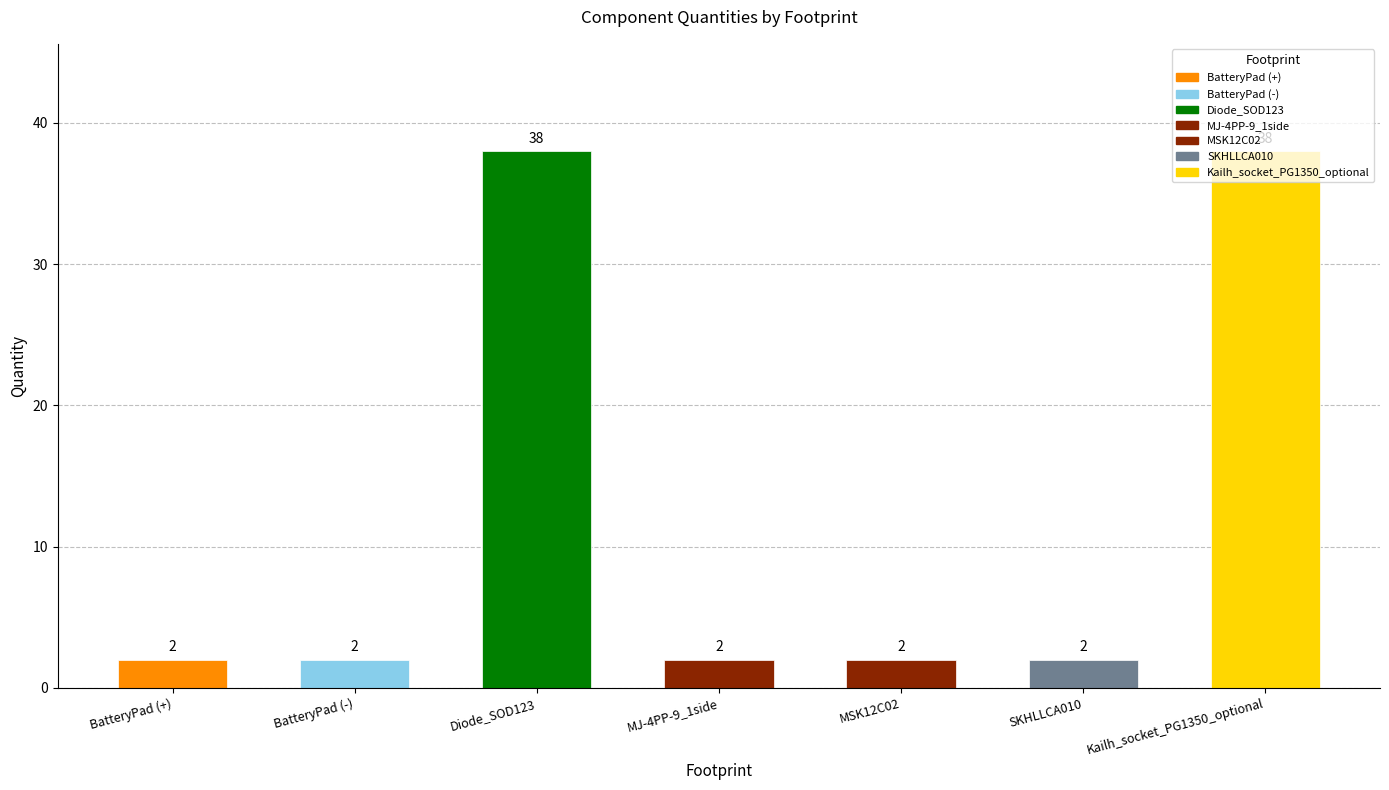

Between MSK12C02 and BatteryPad (+), which is larger?

MSK12C02